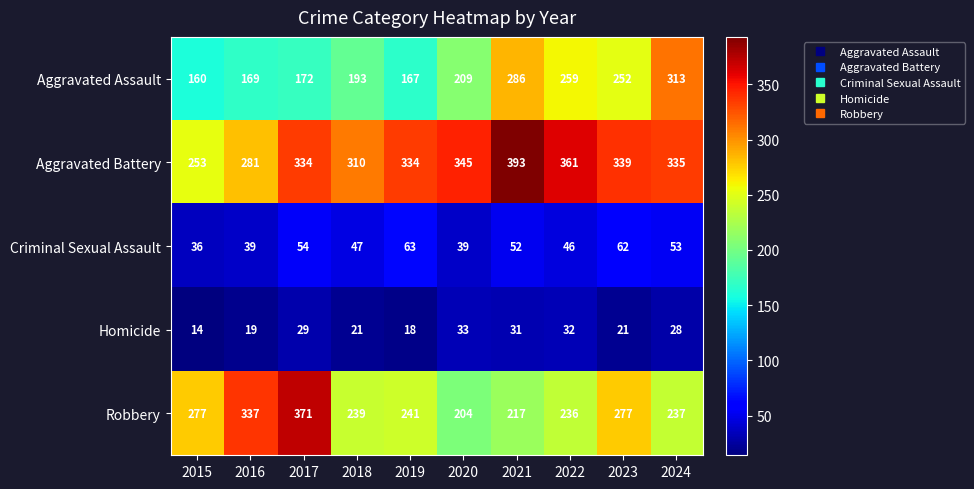

List the series in order of their peak value, lowest first.

Homicide, Criminal Sexual Assault, Aggravated Assault, Robbery, Aggravated Battery